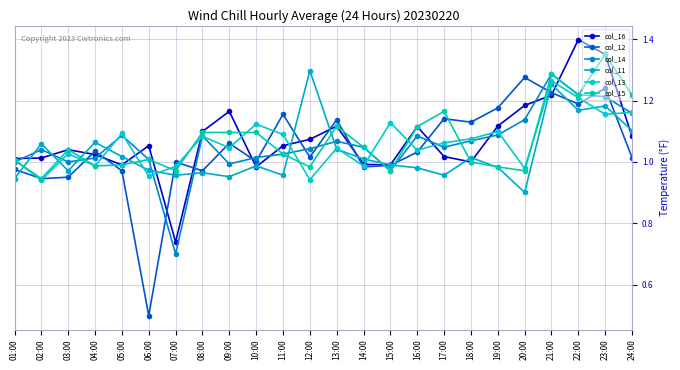

Reading left to right, what are all the values shown in this chart?

col_16: 01:00=1.0	02:00=1.0	03:00=1.0	04:00=1.0	05:00=1.0	06:00=1.1	07:00=0.7	08:00=1.1	09:00=1.2	10:00=1.0	11:00=1.1	12:00=1.1	13:00=1.1	14:00=1.0	15:00=1.0	16:00=1.1	17:00=1.0	18:00=1.0	19:00=1.1	20:00=1.2	21:00=1.2	22:00=1.4	23:00=1.4	24:00=1.1
col_12: 01:00=1.0	02:00=0.9	03:00=1.0	04:00=1.0	05:00=1.0	06:00=0.5	07:00=1.0	08:00=1.0	09:00=1.1	10:00=1.0	11:00=1.2	12:00=1.0	13:00=1.1	14:00=1.0	15:00=1.0	16:00=1.0	17:00=1.1	18:00=1.1	19:00=1.2	20:00=1.3	21:00=1.2	22:00=1.2	23:00=1.2	24:00=1.0
col_14: 01:00=1.0	02:00=1.0	03:00=1.0	04:00=1.0	05:00=1.1	06:00=1.0	07:00=0.7	08:00=1.1	09:00=1.0	10:00=1.0	11:00=1.0	12:00=1.0	13:00=1.1	14:00=1.0	15:00=1.0	16:00=1.1	17:00=1.0	18:00=1.1	19:00=1.1	20:00=1.1	21:00=1.3	22:00=1.2	23:00=1.2	24:00=1.2
col_11: 01:00=0.9	02:00=1.1	03:00=1.0	04:00=1.1	05:00=1.0	06:00=1.0	07:00=1.0	08:00=1.0	09:00=1.0	10:00=1.0	11:00=1.0	12:00=1.3	13:00=1.0	14:00=1.0	15:00=1.0	16:00=1.0	17:00=1.0	18:00=1.0	19:00=1.0	20:00=0.9	21:00=1.3	22:00=1.2	23:00=1.2	24:00=1.1
col_13: 01:00=1.0	02:00=0.9	03:00=1.0	04:00=1.0	05:00=1.1	06:00=1.0	07:00=1.0	08:00=1.1	09:00=1.0	10:00=1.1	11:00=1.1	12:00=0.9	13:00=1.0	14:00=1.0	15:00=1.1	16:00=1.0	17:00=1.1	18:00=1.1	19:00=1.1	20:00=1.0	21:00=1.3	22:00=1.2	23:00=1.2	24:00=1.2
col_15: 01:00=1.0	02:00=0.9	03:00=1.0	04:00=1.0	05:00=1.0	06:00=1.0	07:00=1.0	08:00=1.1	09:00=1.1	10:00=1.1	11:00=1.0	12:00=1.0	13:00=1.1	14:00=1.0	15:00=1.0	16:00=1.1	17:00=1.2	18:00=1.0	19:00=1.0	20:00=1.0	21:00=1.3	22:00=1.2	23:00=1.4	24:00=1.2